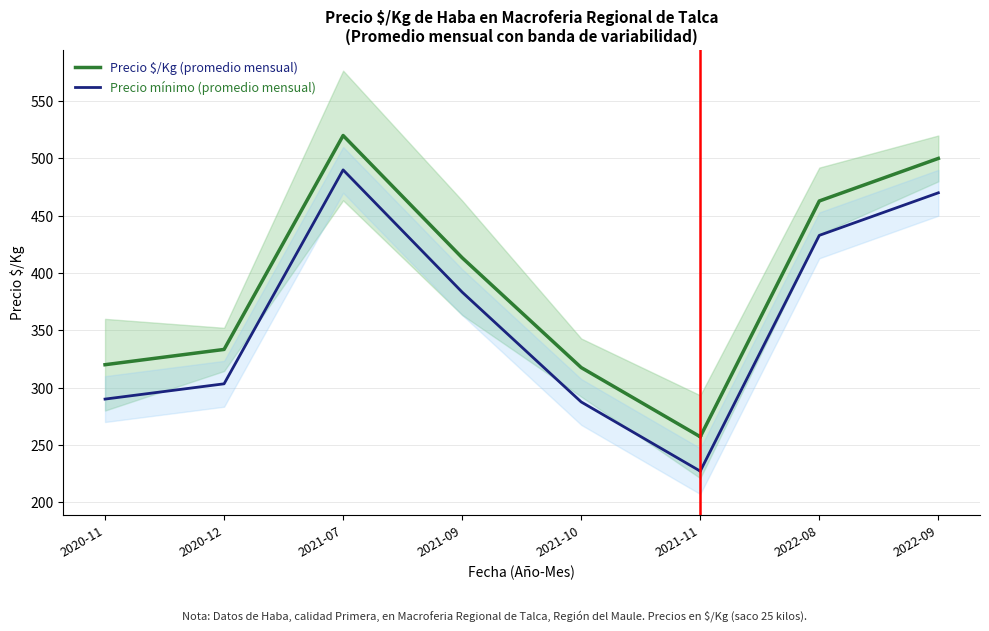

True or false: Precio $/Kg (promedio mensual) has more than 1 interior local peaks.

False